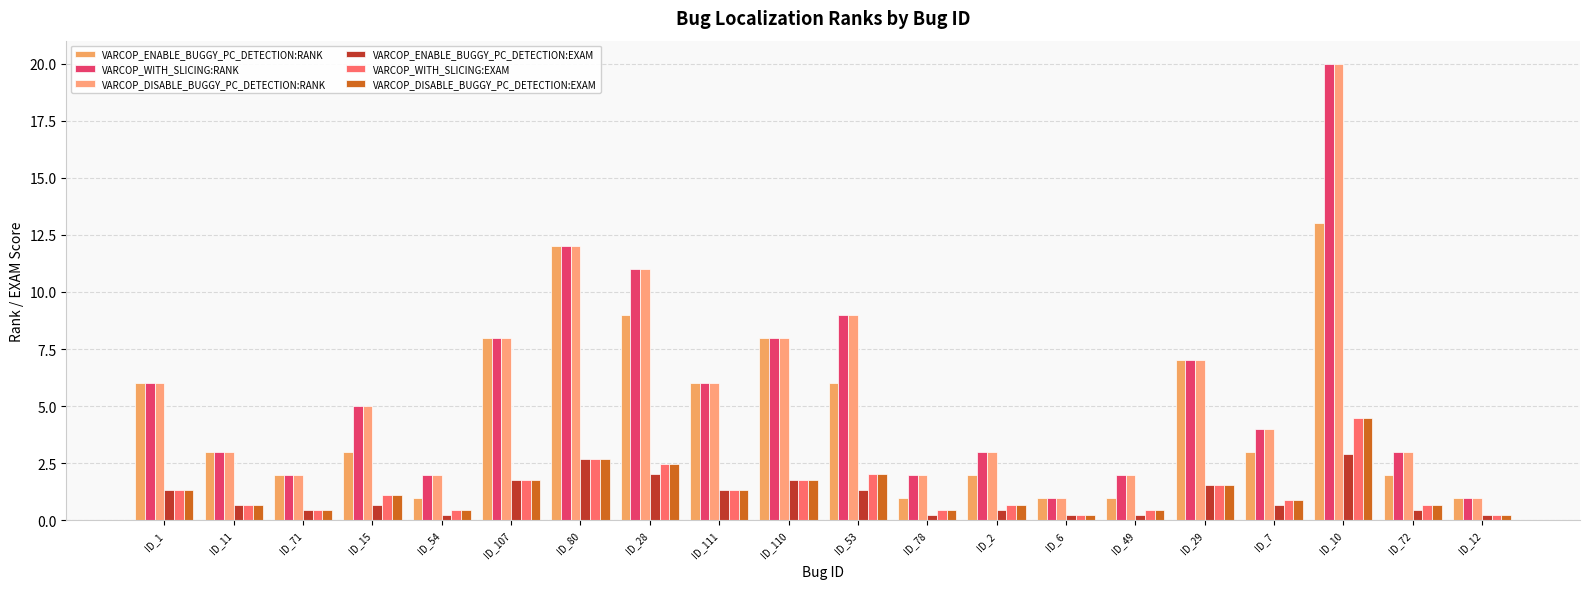

How many groups of bars are there?

20